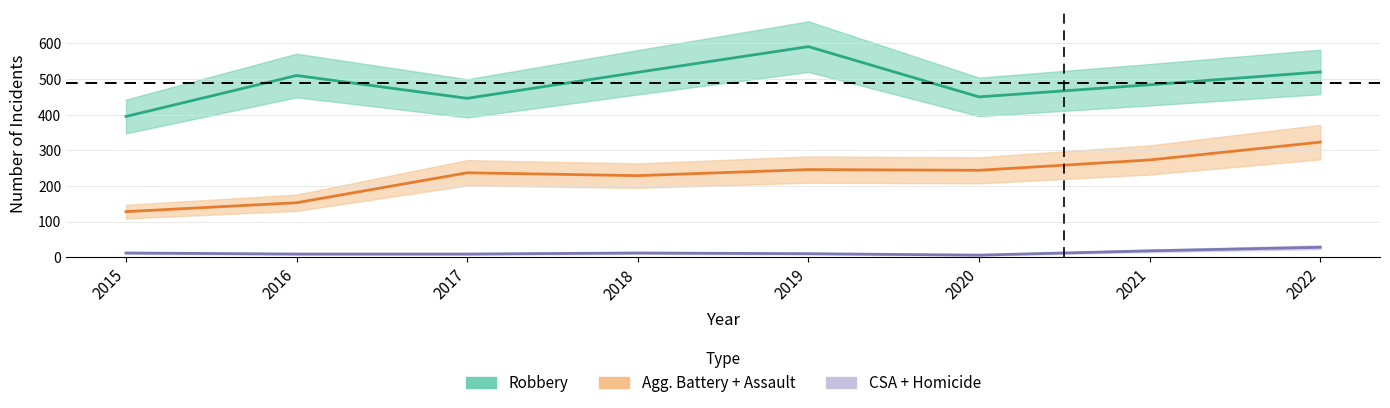

How many data points in Criminal Sexual Assault are above 11?

3